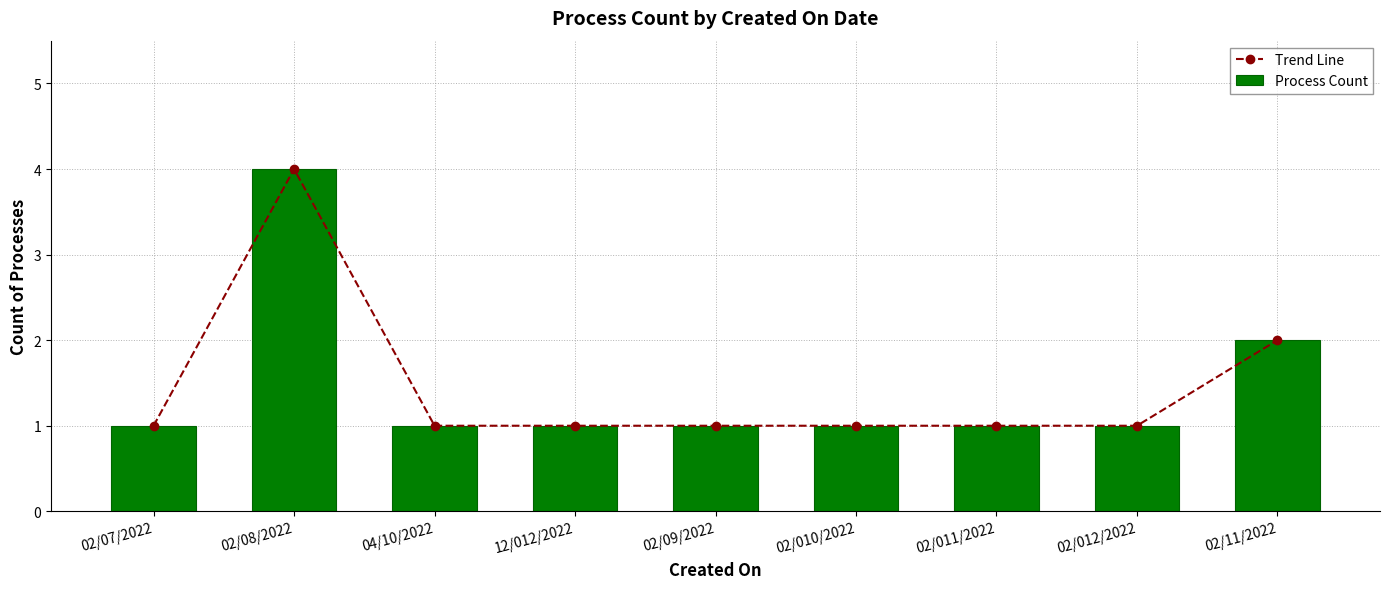

Reading left to right, list all the values displayed in this chart.

Trend Line: 1	4	1	1	1	1	1	1	2
Process Count: 1	4	1	1	1	1	1	1	2